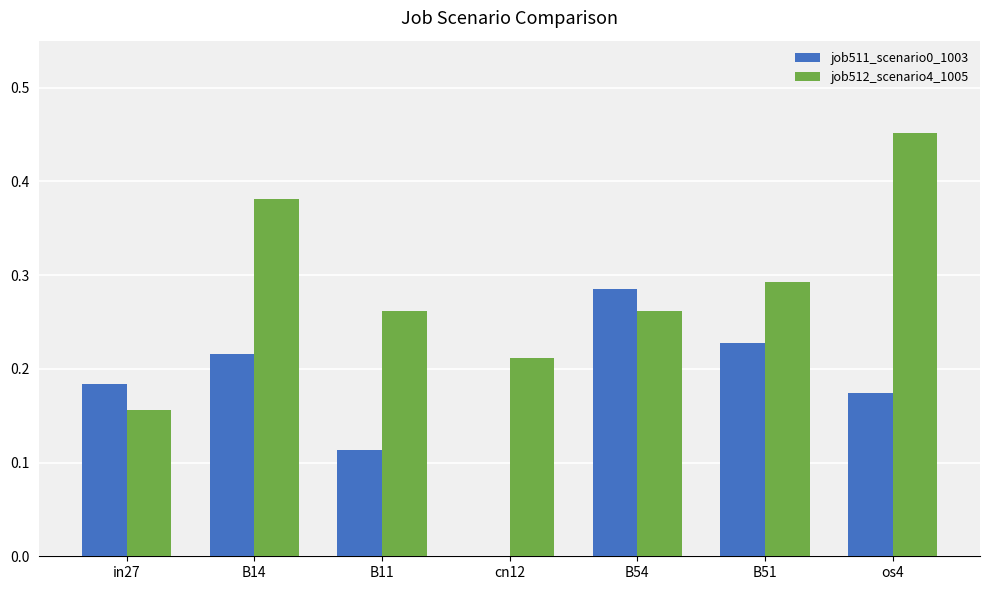

True or false: job511_scenario0_1003 has a value of 0.3 at B14.

False